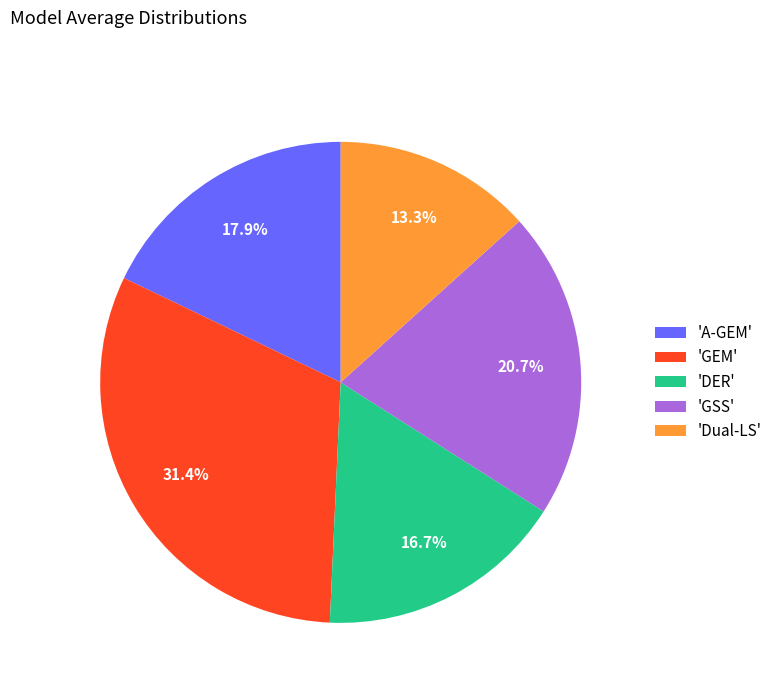

How many segments does this pie chart have?

5